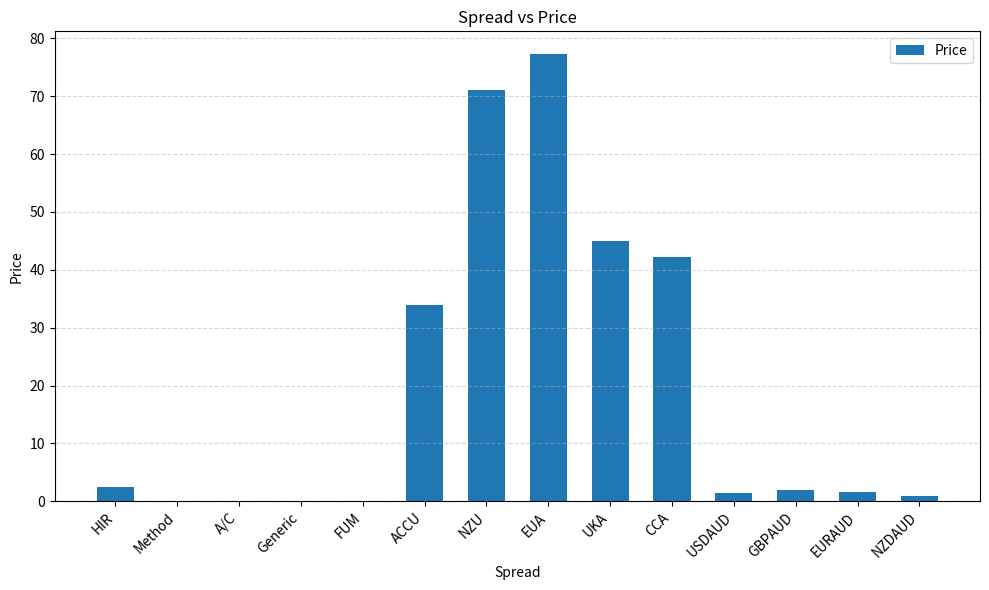

Is it true that the value at NZU is 71.0?

True